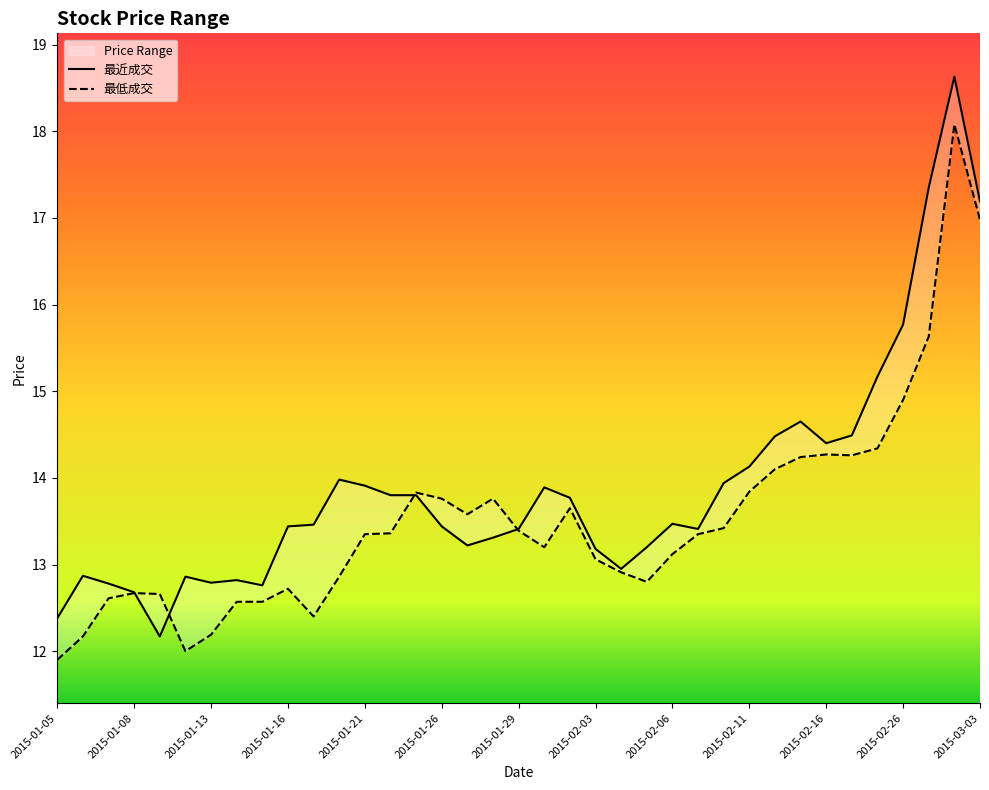

What is the difference between the 最近成交 values at 2015-01-26 and 2015-02-10?

0.5